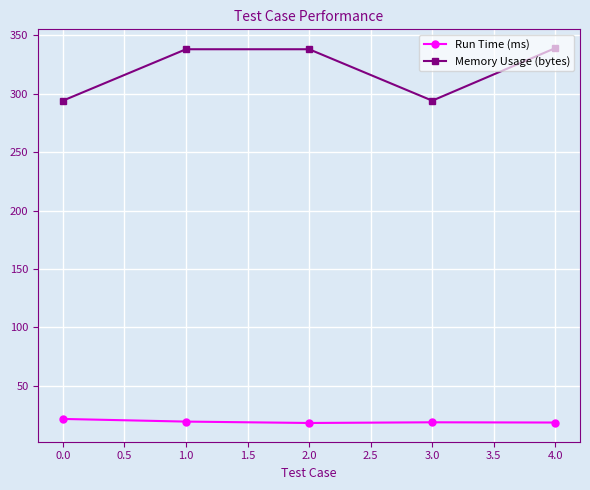

What is the sum of all Memory Usage (bytes) values?

1603.0